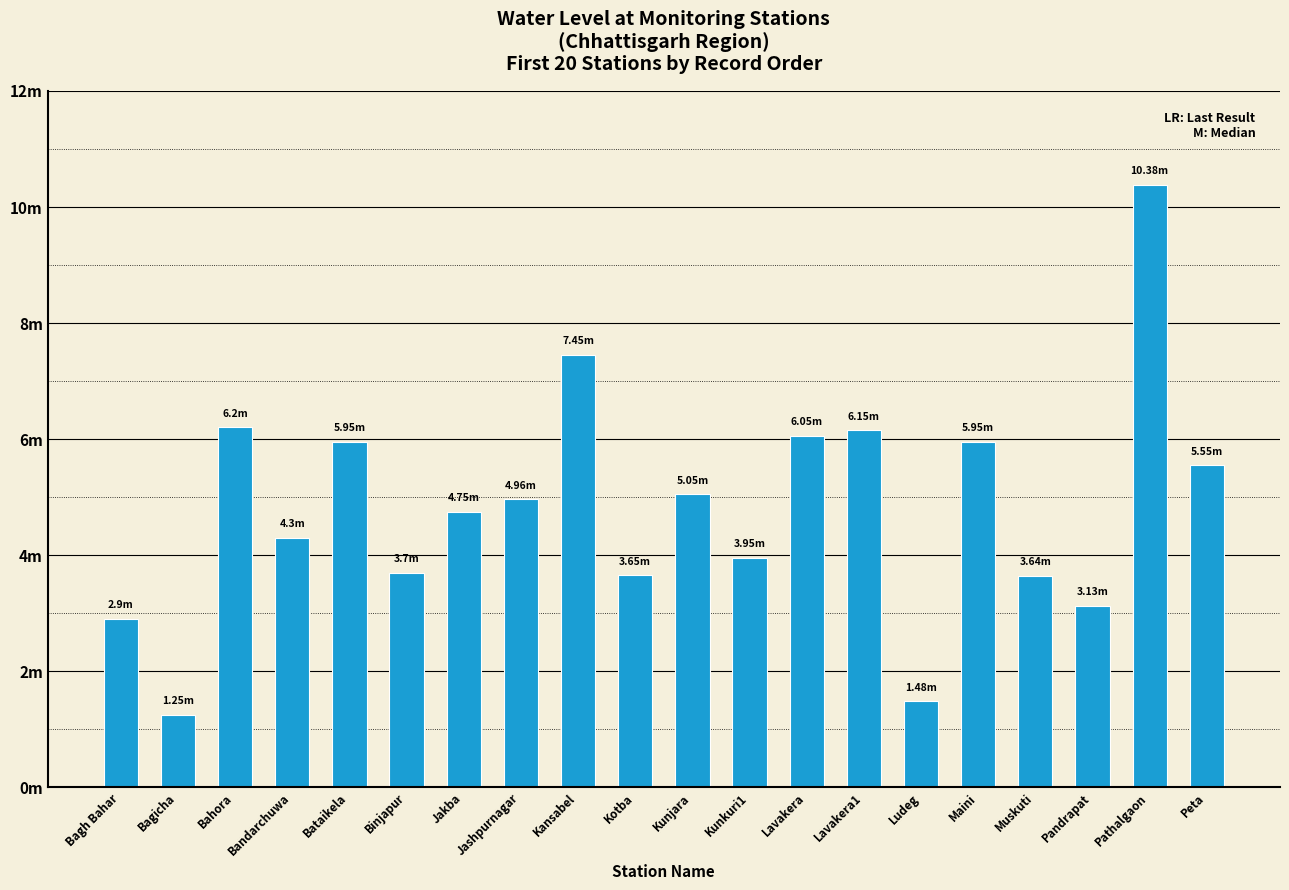

Are the bars horizontal?

No